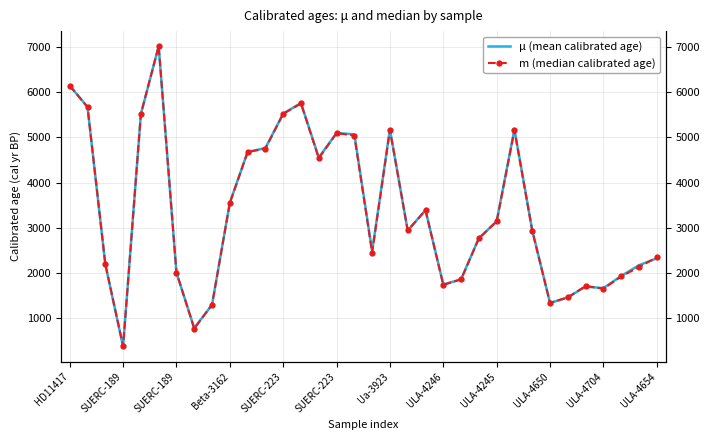

How many intersections are there between m (median calibrated age) and μ (mean calibrated age)?

15